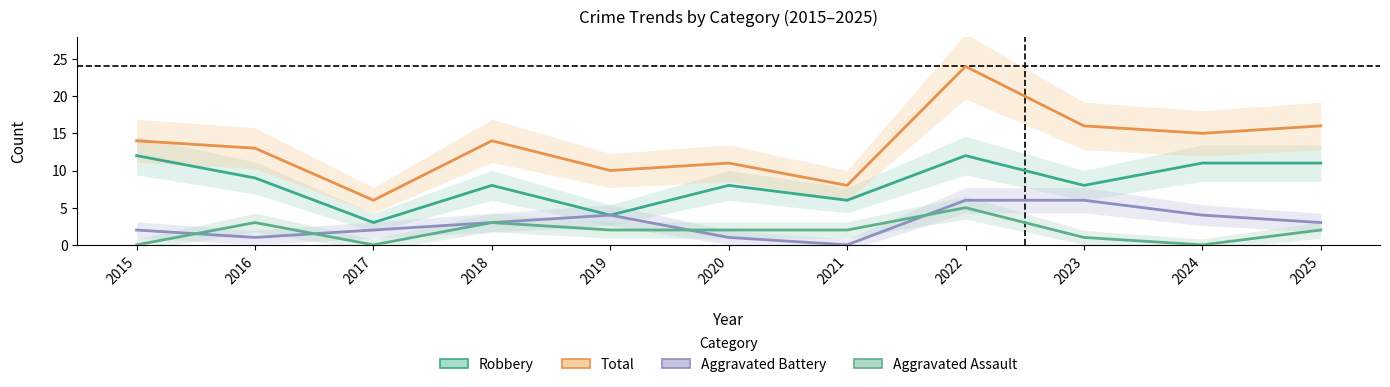

Is it true that Robbery equals 8 at 2023?

True